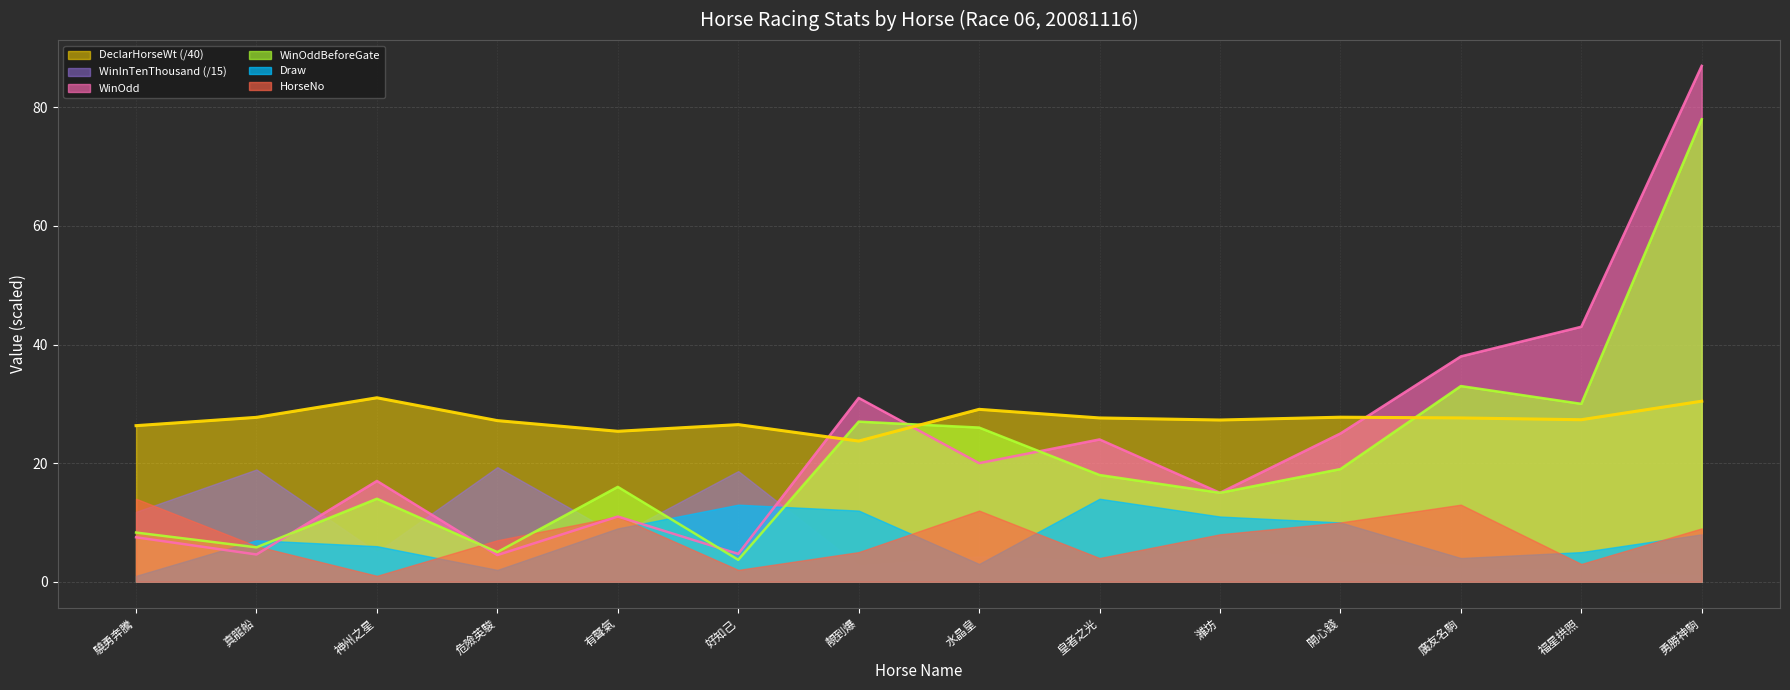

At which label is DeclarHorseWt closest to 27?

危險英駿